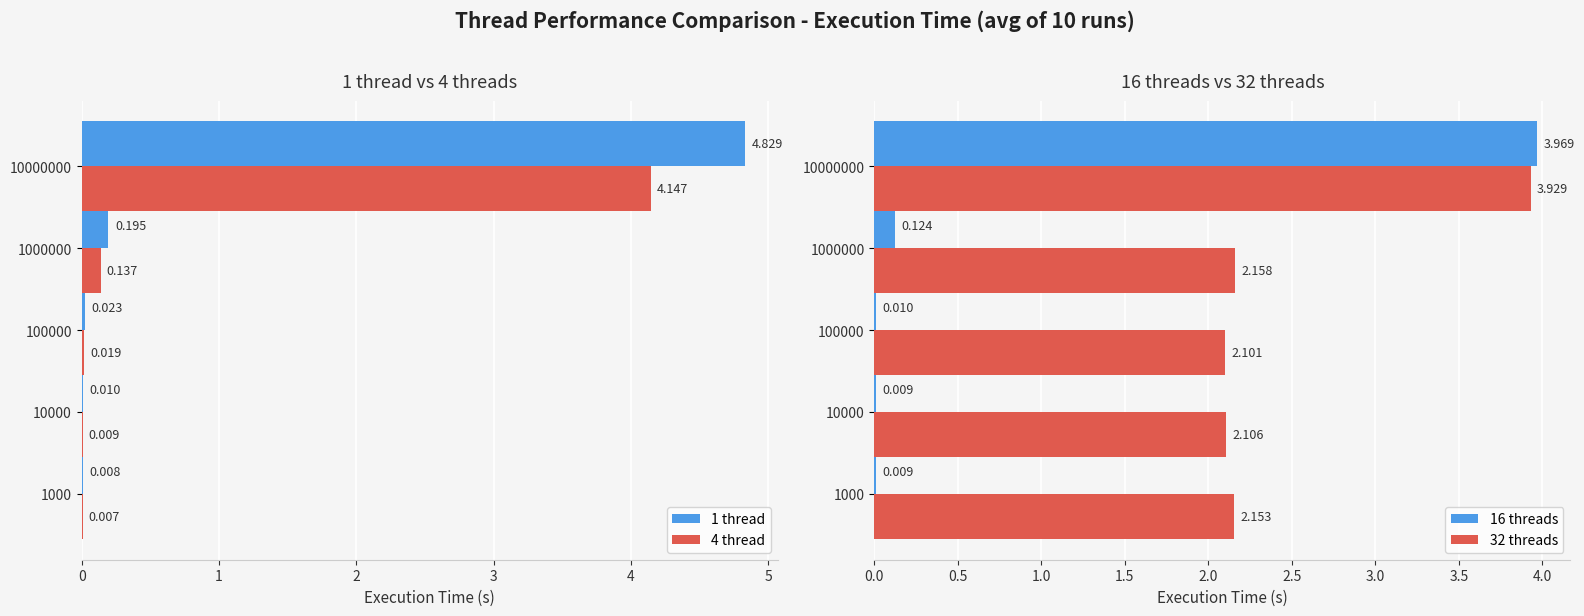

Rank the series by their maximum value, from lowest to highest.

32 threads, 16 threads, 4 thread, 1 thread